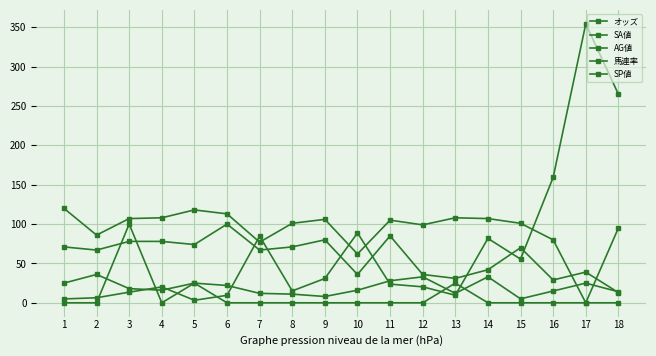

At which category is the sum across all series the highest?

17